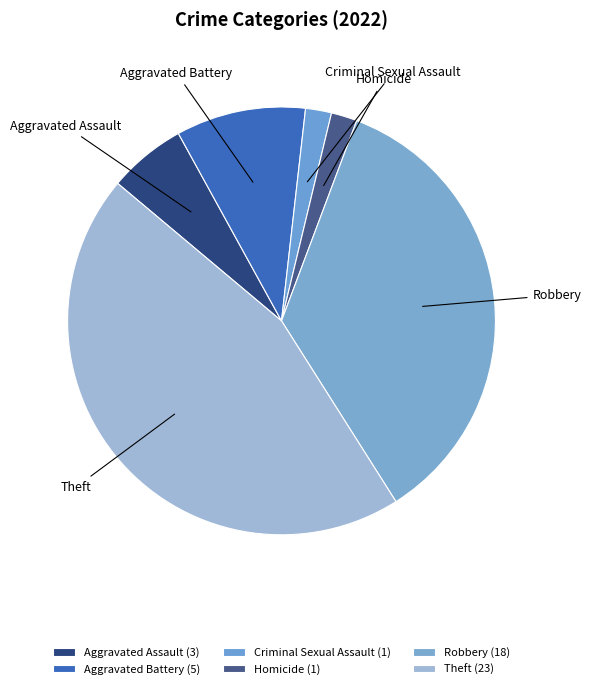

Do Homicide and Criminal Sexual Assault together represent more than half of the pie?

No